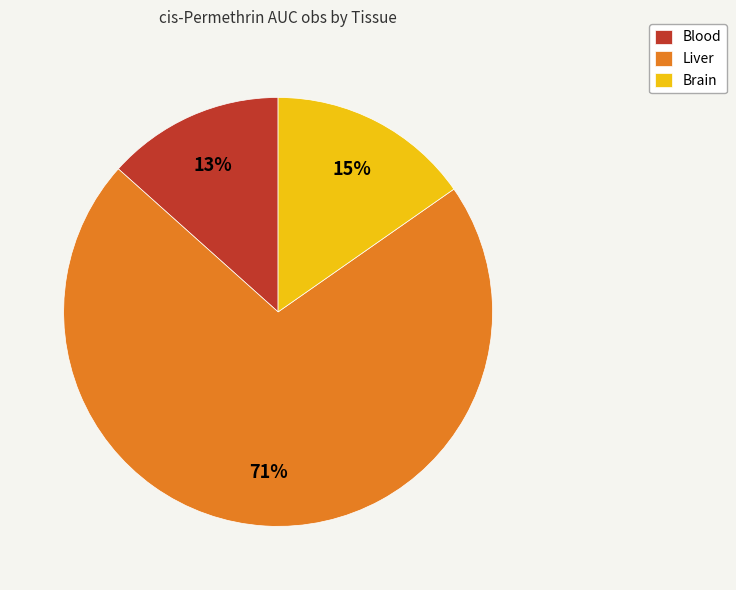

Which has a higher value, Liver or Blood?

Liver